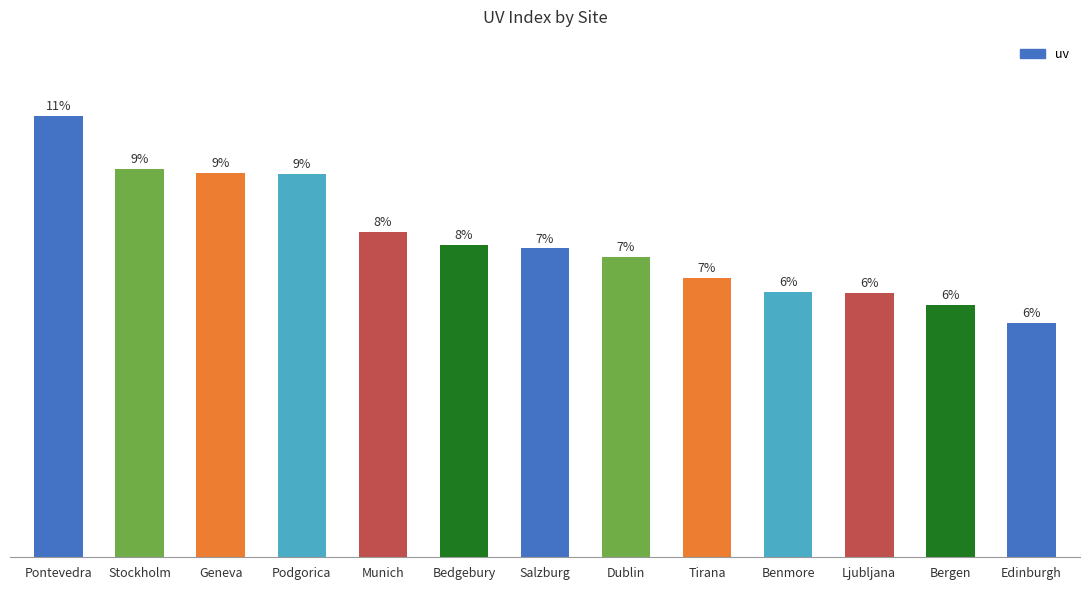

The value at Bedgebury is 806. True or false?

False